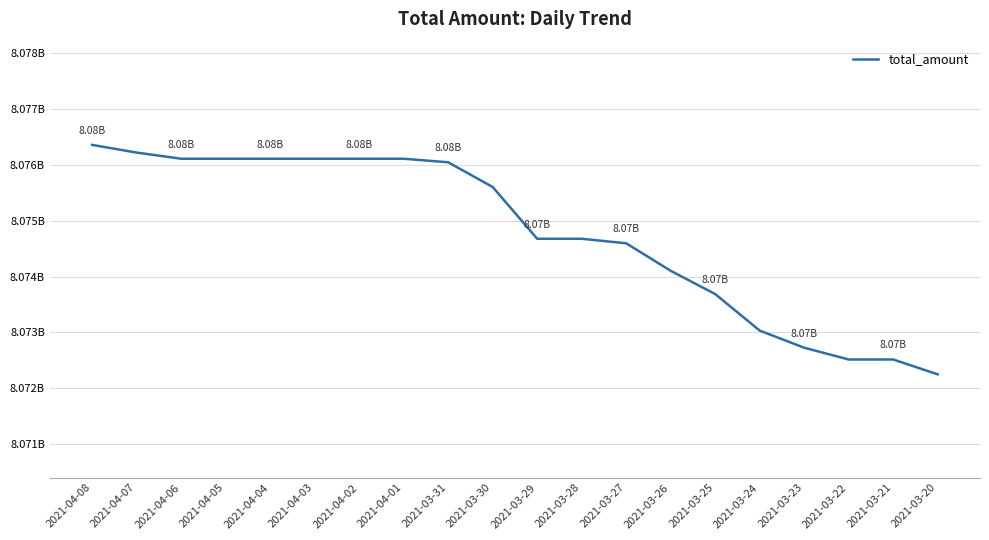

Read the value at 2021-03-20, to the nearest 100.

8072248800